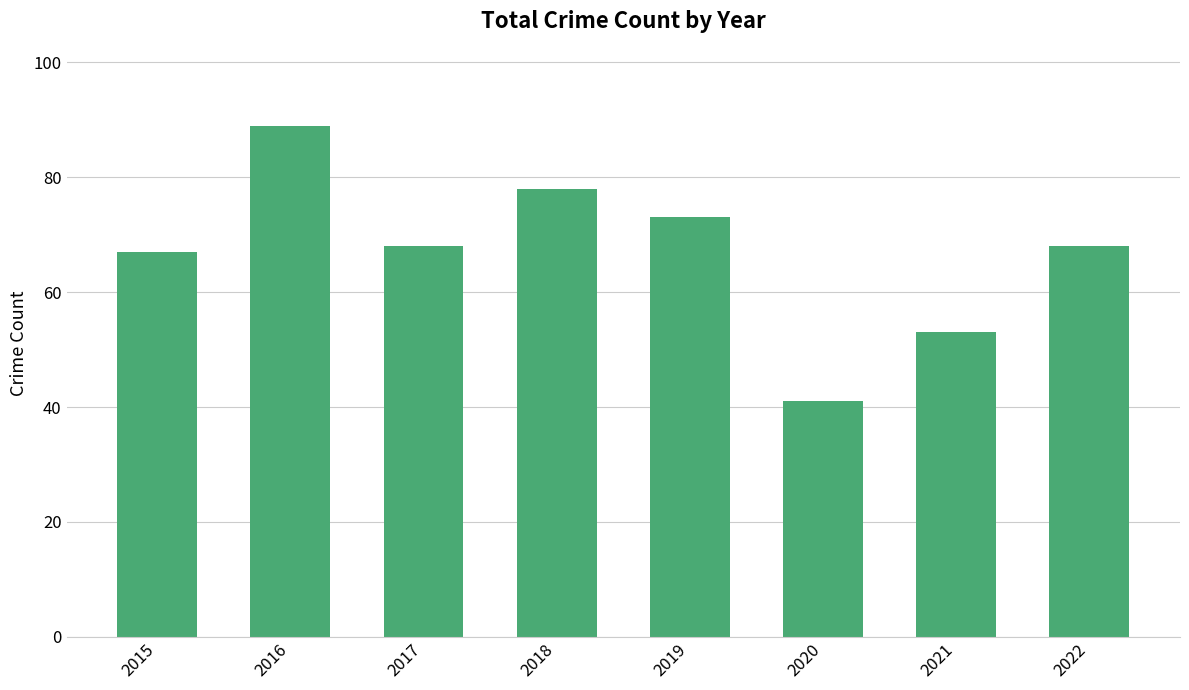

True or false: the data shows 53 at 2021.

True